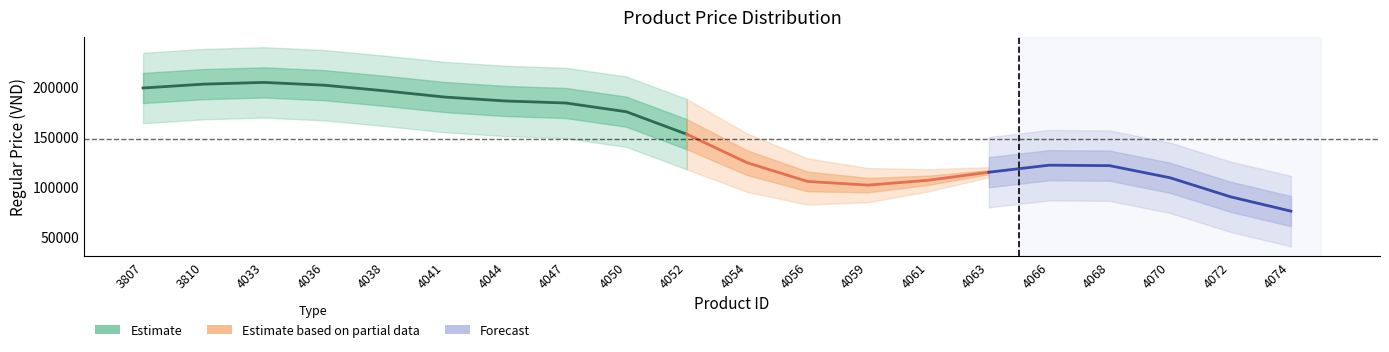

Is it true that the value at 4052 is 301756?

False